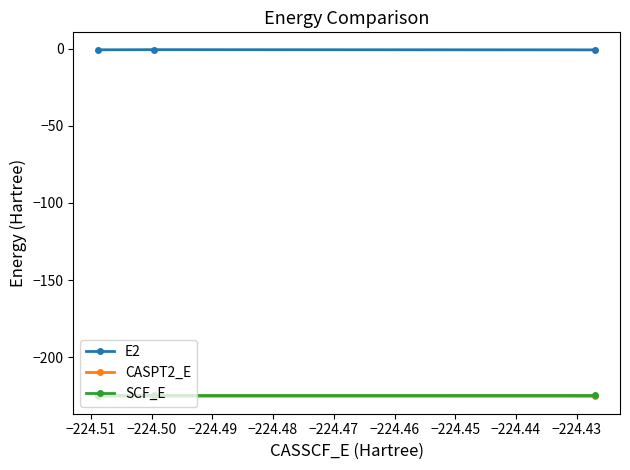

Which series has the largest total across all categories?

E2